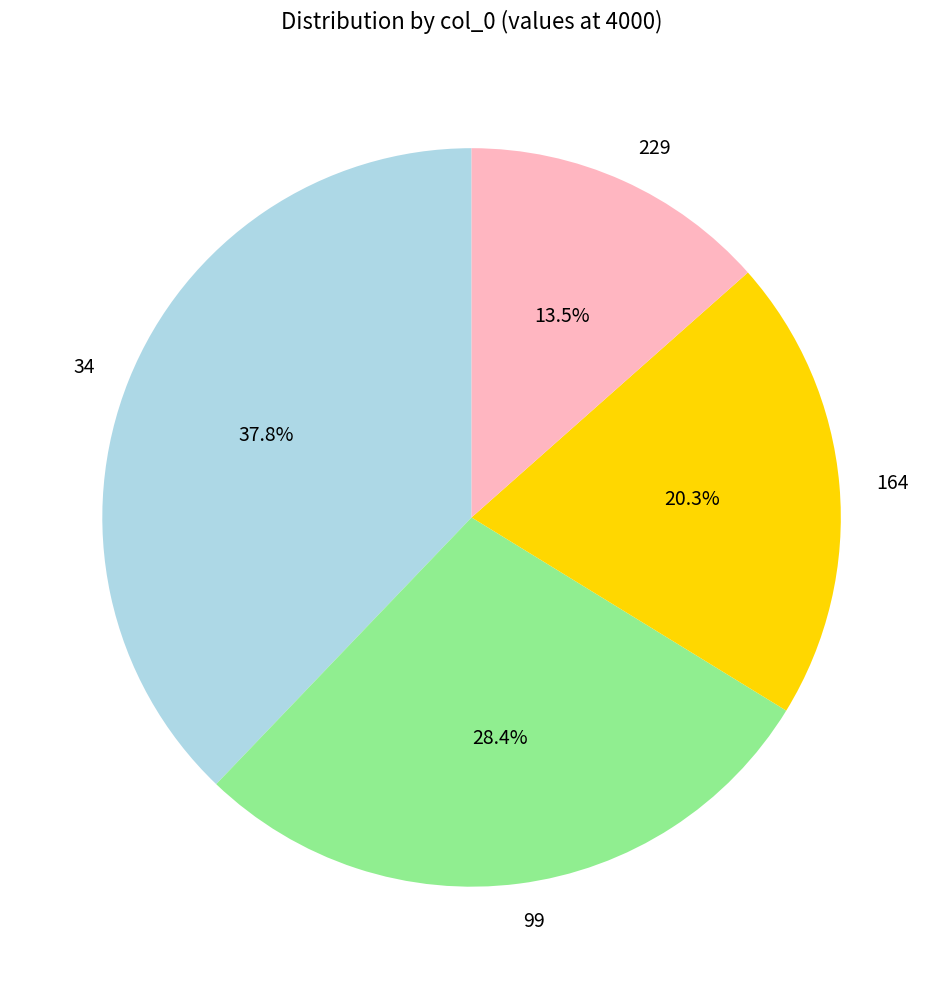

Does 229 represent more than half of the total?

No